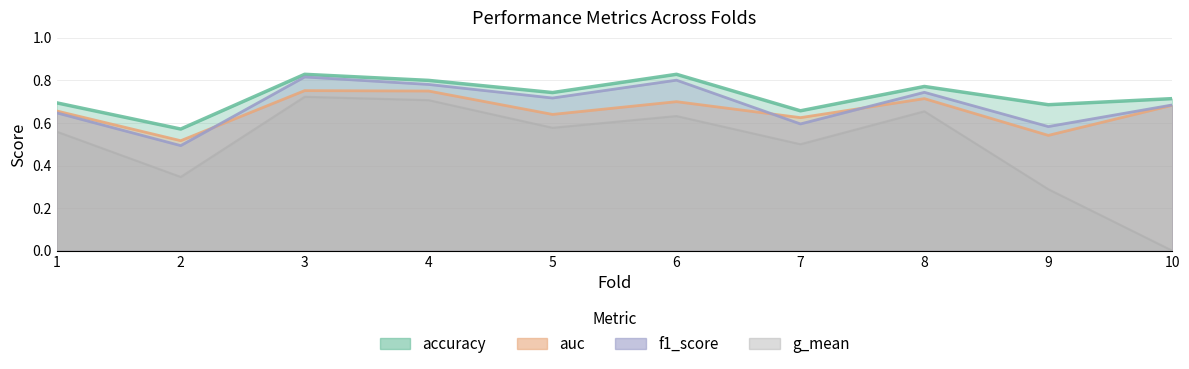

What are all the series names shown in the legend?

accuracy, auc, f1_score, g_mean